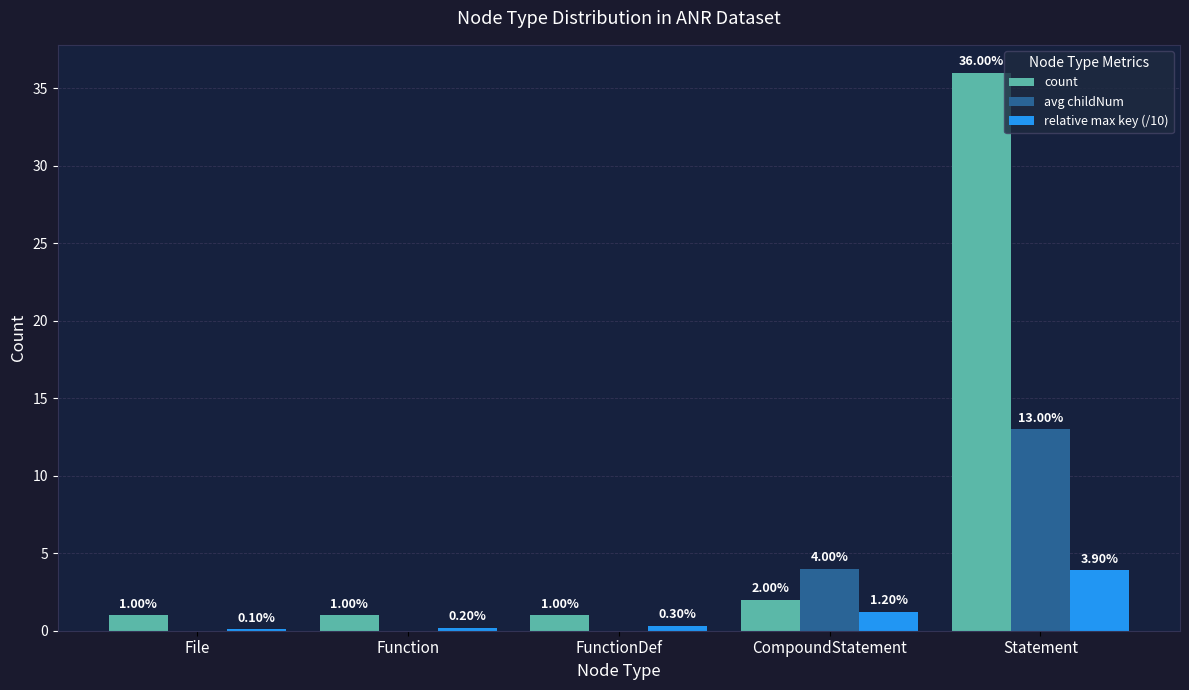

Reading left to right, list all the values displayed in this chart.

count: File=1.0	Function=1.0	FunctionDef=1.0	CompoundStatement=2.0	Statement=36.0
avg childNum: File=0.0	Function=0.0	FunctionDef=0.0	CompoundStatement=4.0	Statement=13.0
relative max key (/10): File=0.1	Function=0.2	FunctionDef=0.3	CompoundStatement=1.2	Statement=3.9